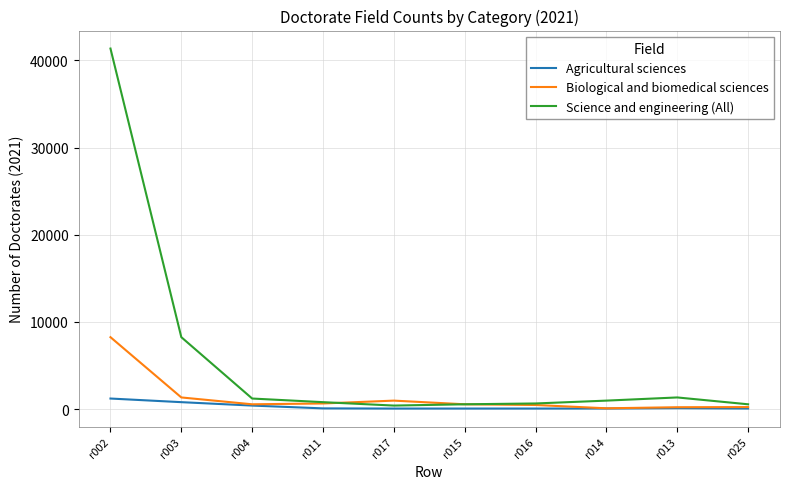

Which series has the largest total across all categories?

Science and engineering (All)